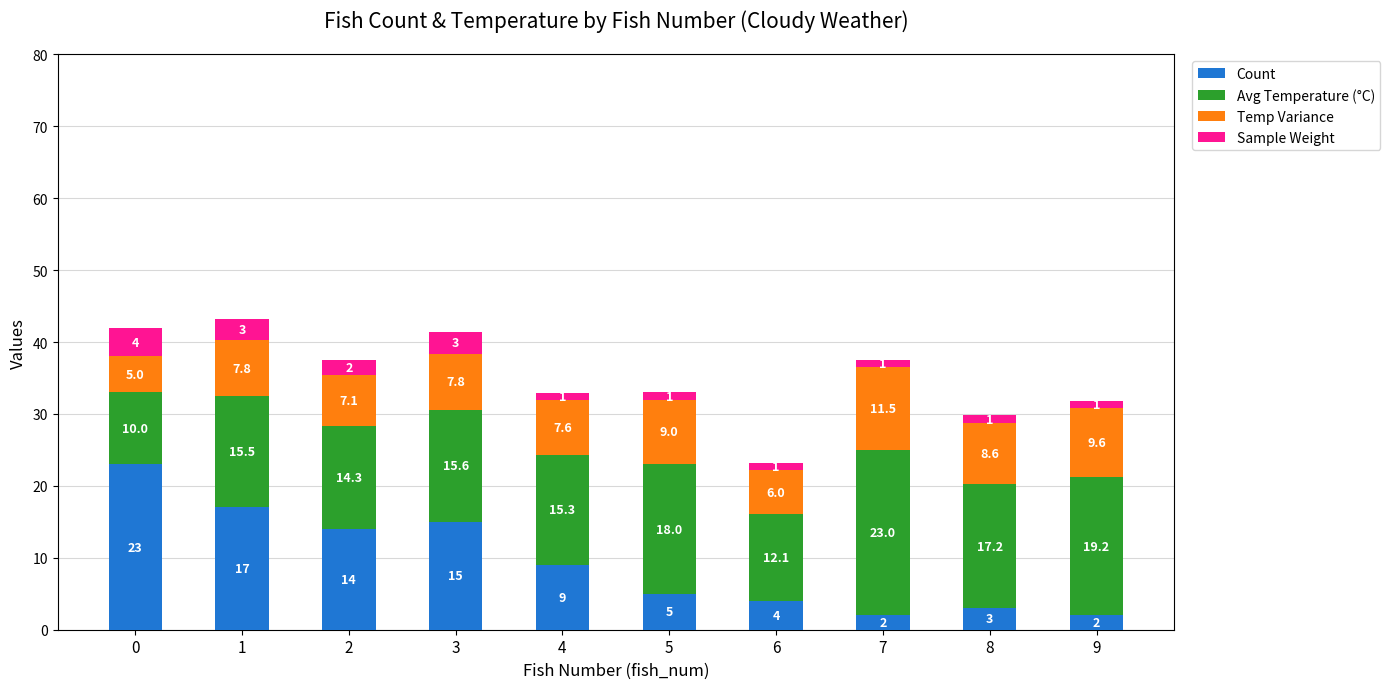

The value of Count at 1 is 17.0. True or false?

True